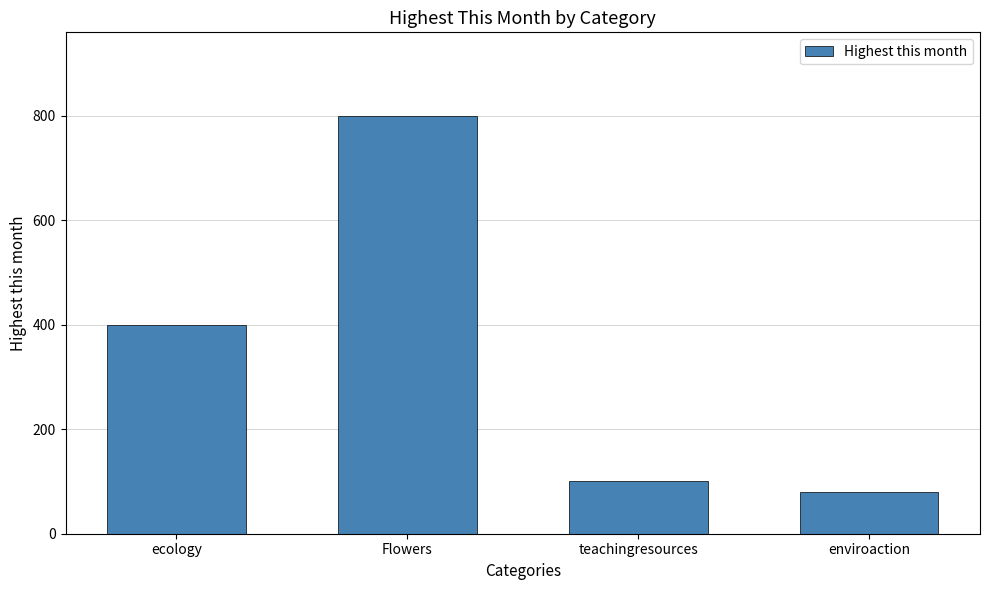

Which label corresponds to the smallest value in the chart?

enviroaction